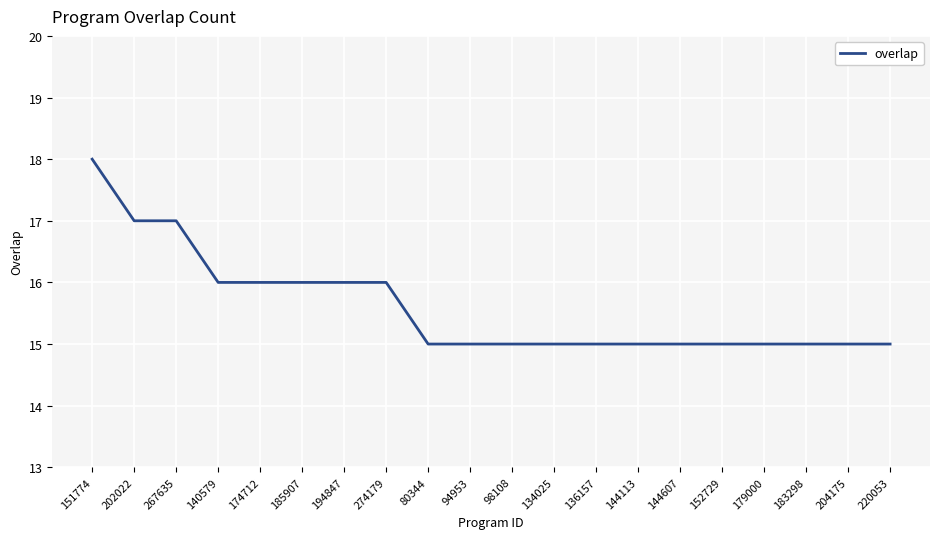

At which category does the chart reach its peak across all series?

151774